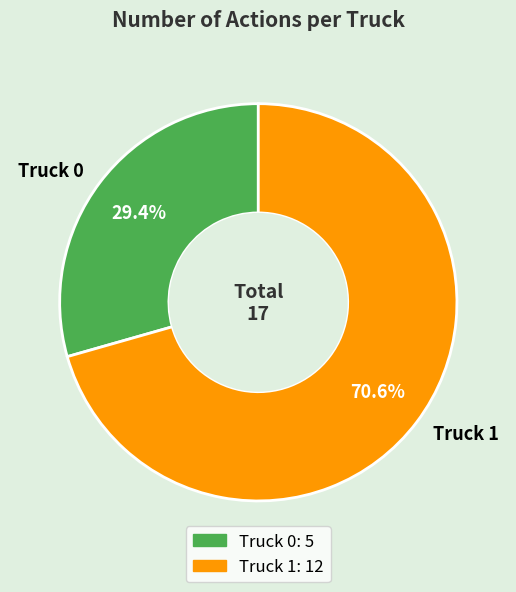

True or false: Truck 1 accounts for 64% of the total.

False